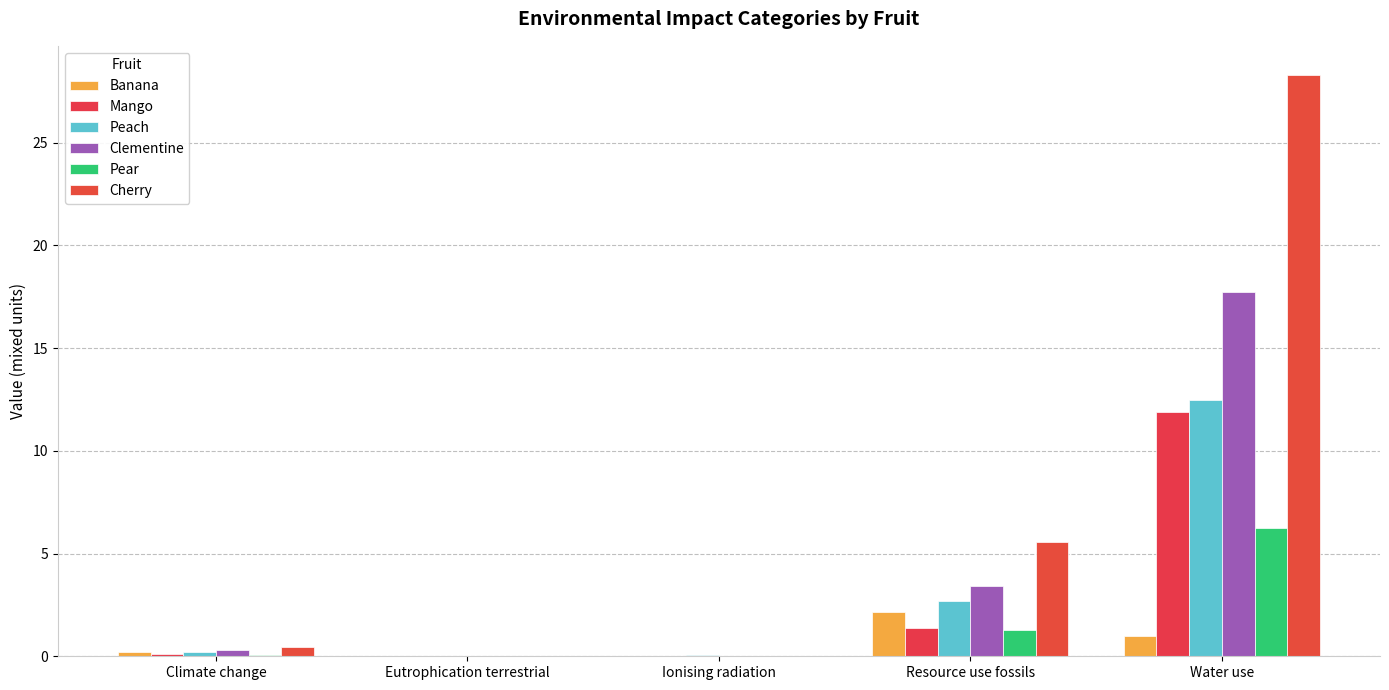

Between Eutrophication terrestrial and Water use, which series saw the biggest shift?

Cherry